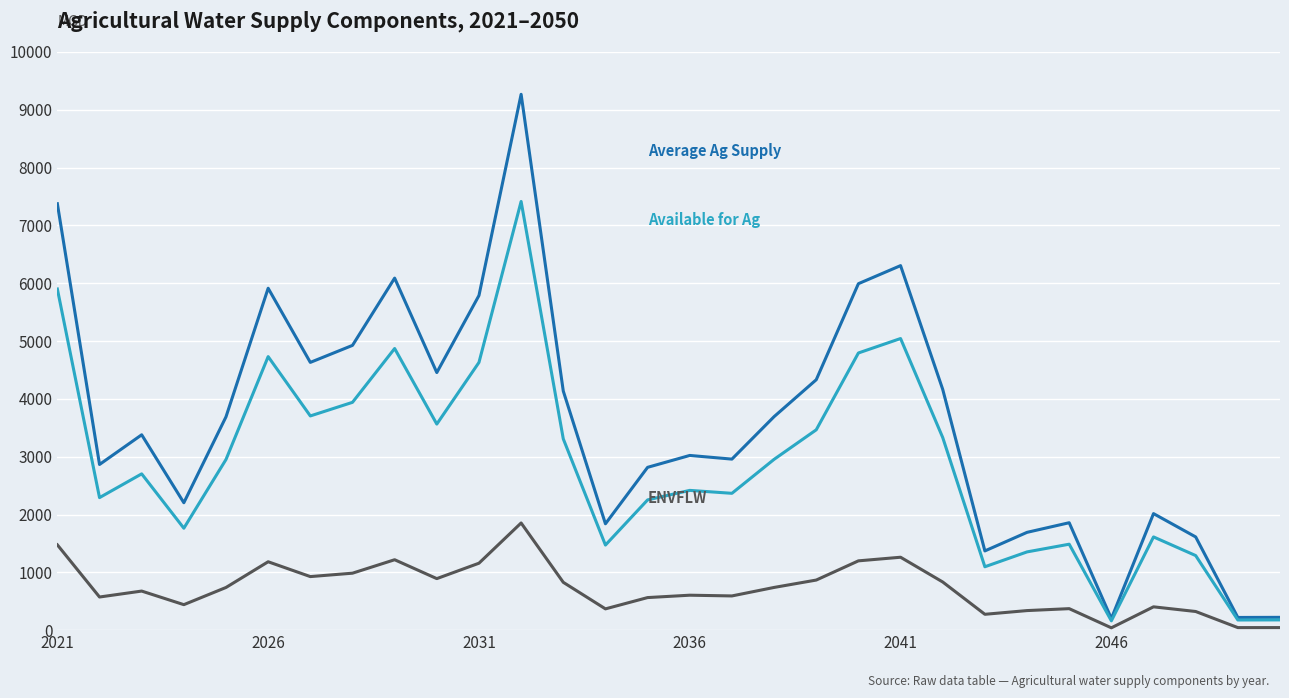

Does the chart display data point markers on the line(s)?

No